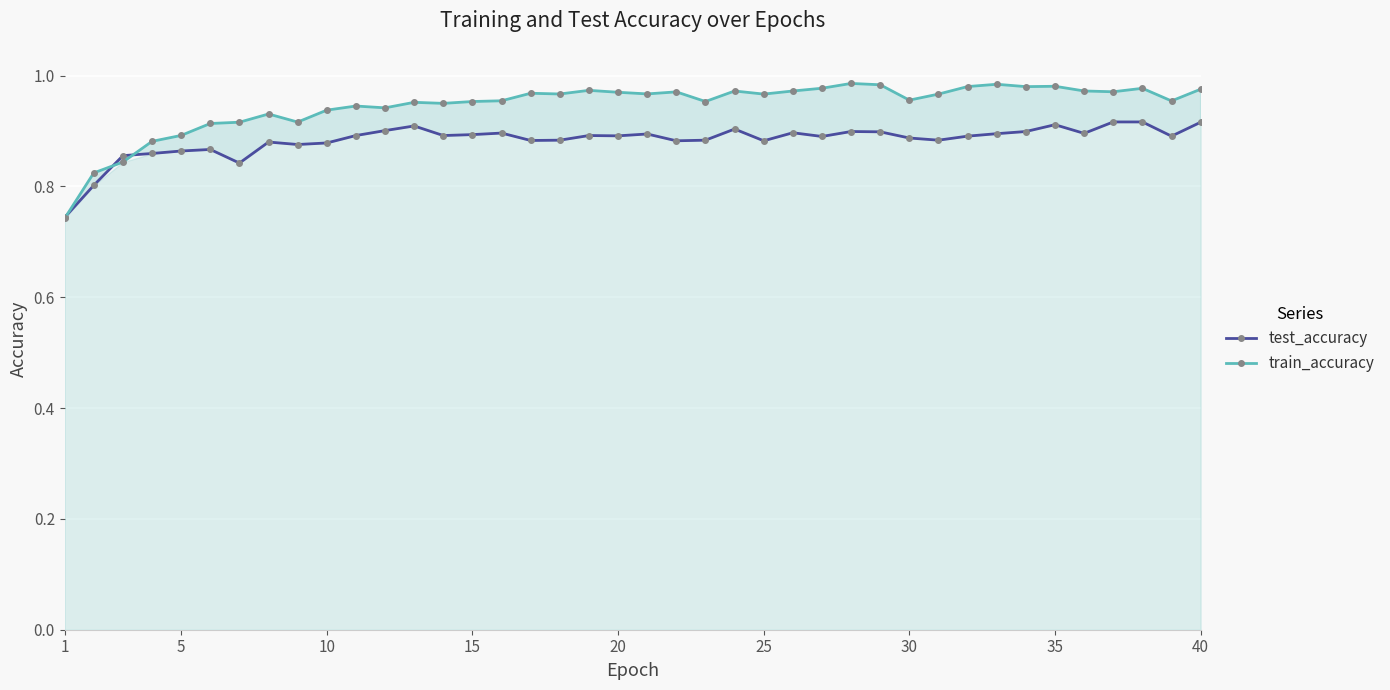

True or false: train_accuracy has more than 1 interior local peaks.

True